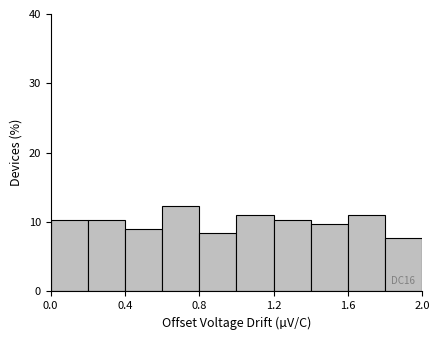

Over which range of the x-axis is the bar tallest?

0.6 to 0.8